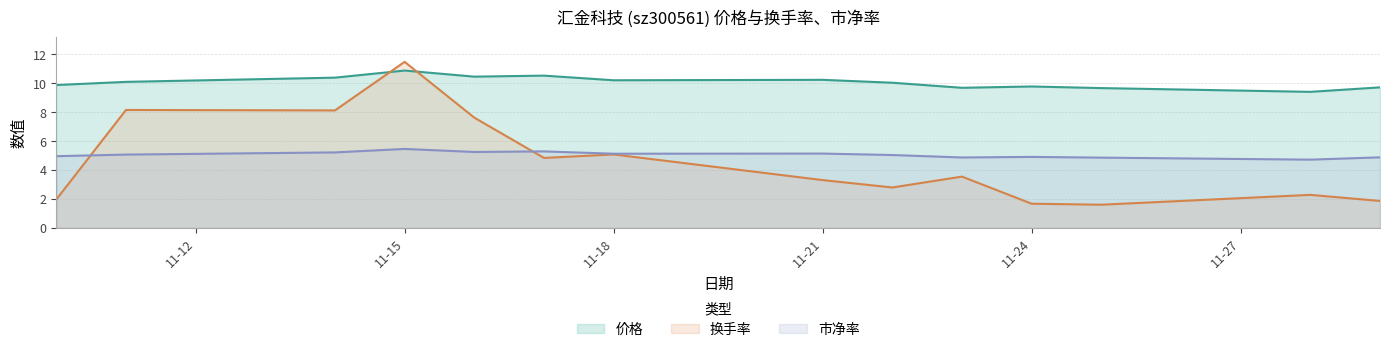

Between which two adjacent categories do 换手率 and 市净率 first intersect?

2022-11-10 and 2022-11-11